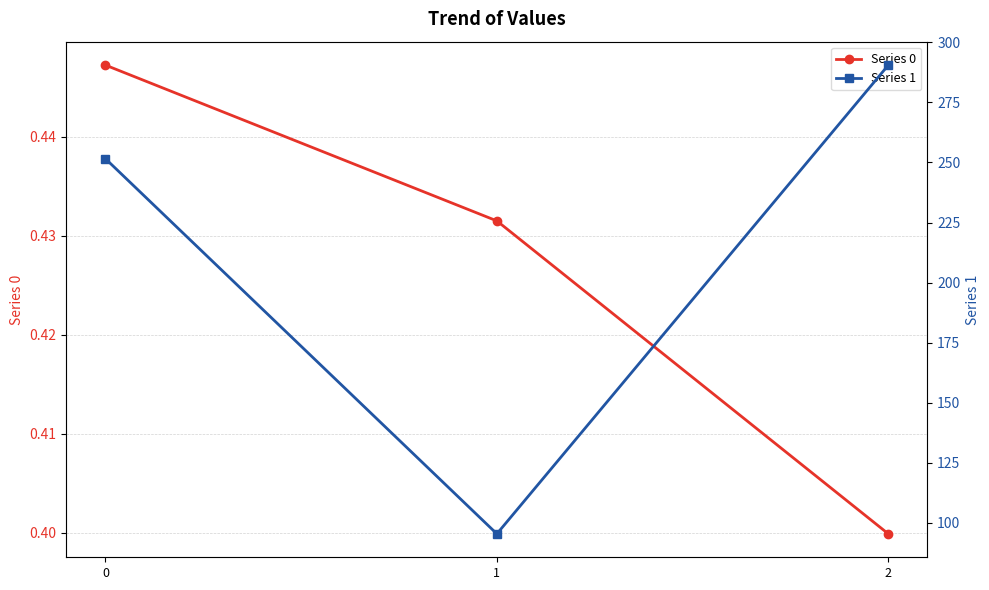

At which category does the chart reach its minimum across all series?

2